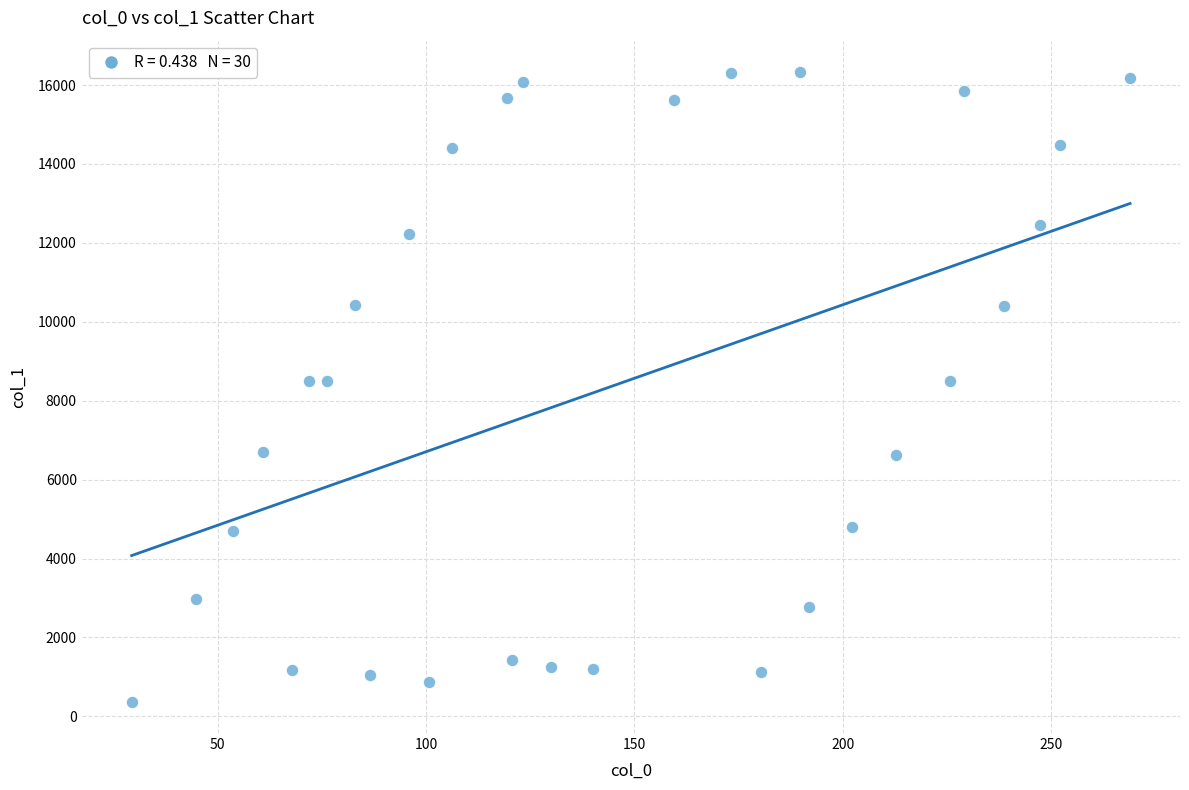

What is the range of X values (max minus min)?

239.5